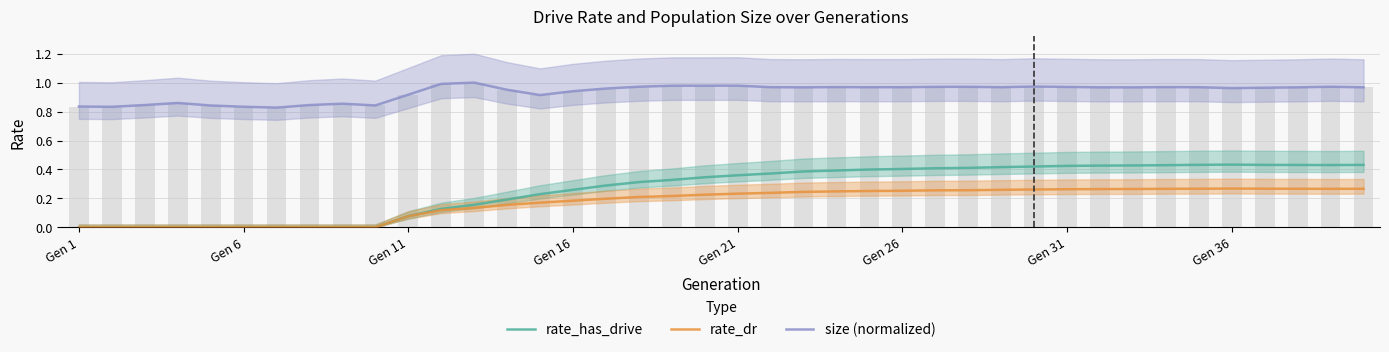

How many positive values does the rate_dr series have?

30